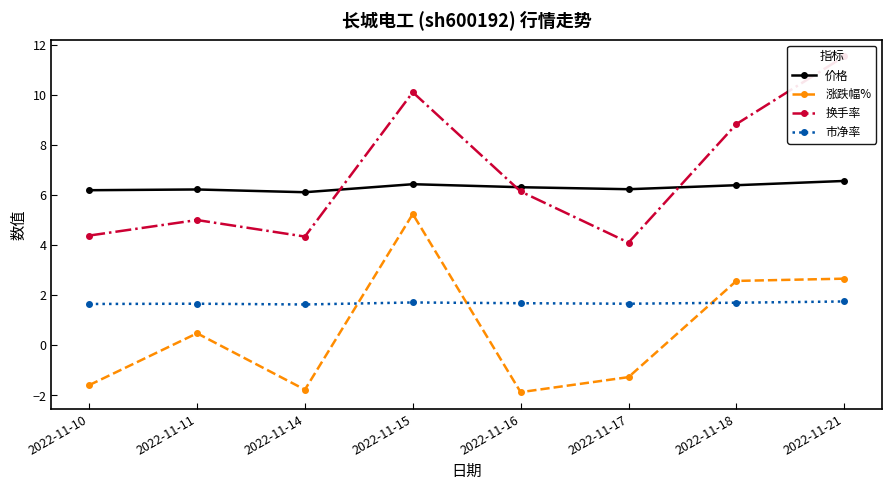

Rank the categories by 市净率 value from lowest to highest.

2022-11-14, 2022-11-10, 2022-11-11, 2022-11-17, 2022-11-16, 2022-11-18, 2022-11-15, 2022-11-21